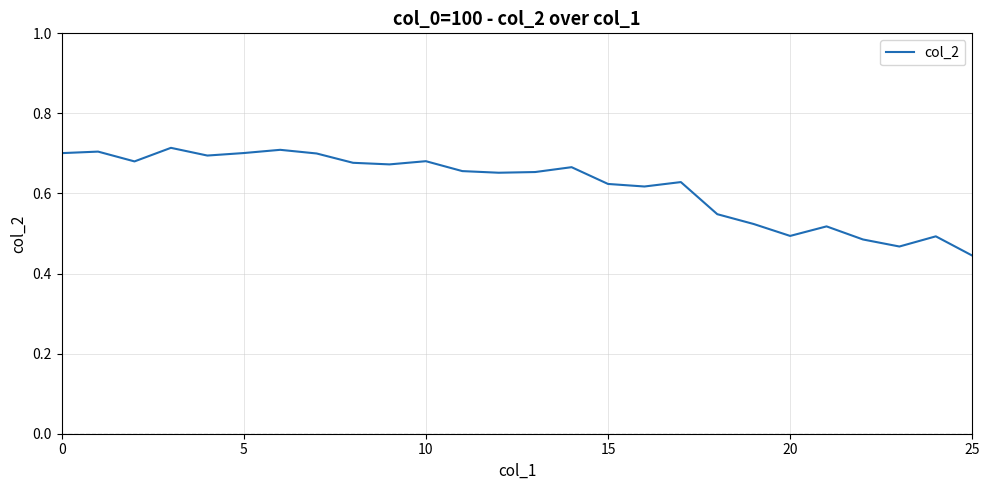

Count the values in the range 0 to 1.

26